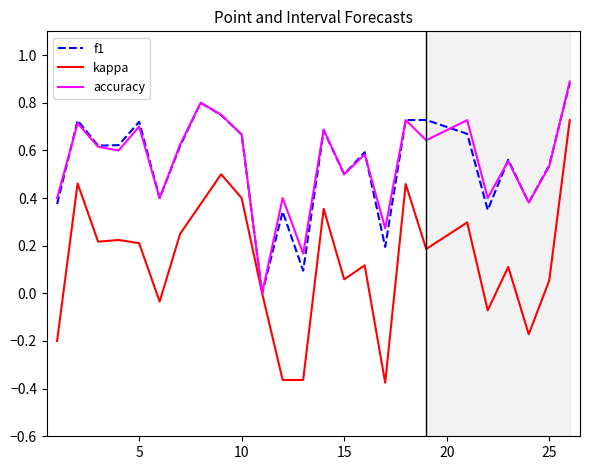

What is the sum of all accuracy values?

13.7